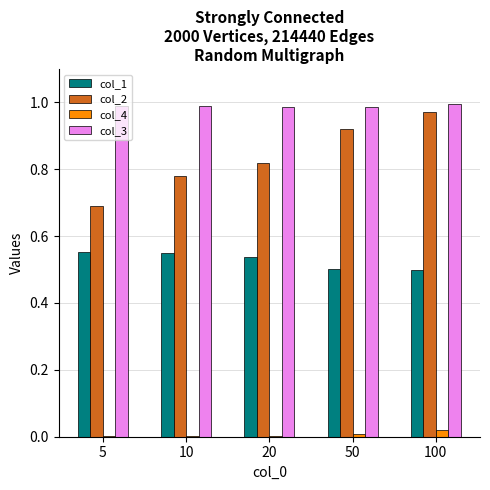

How many col_2 values are between 0 and 1?

5